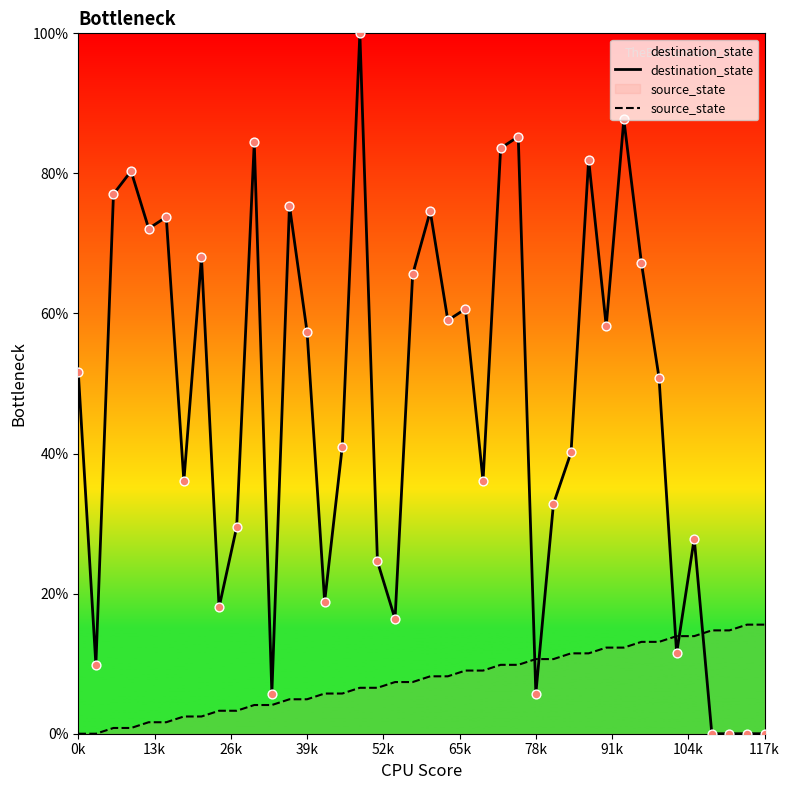

At how many categories does at least one series exceed 77?

8